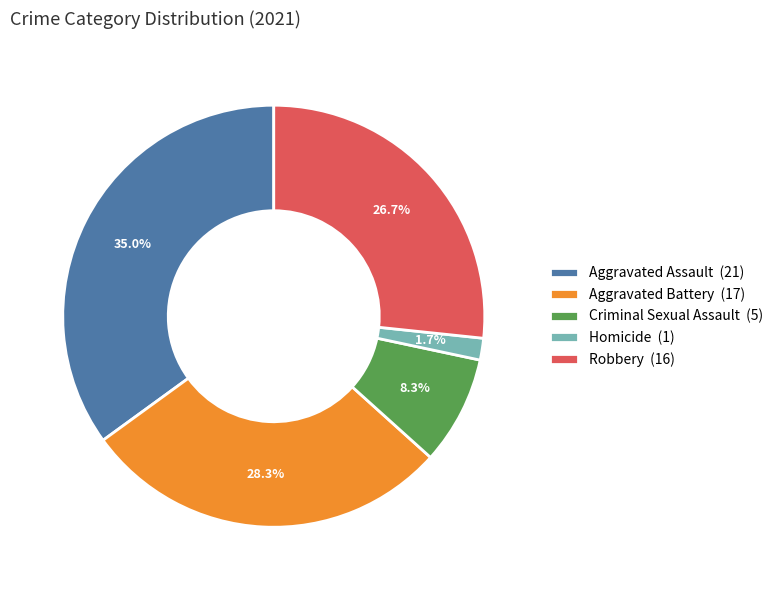

To the nearest percent, what is the difference between the Robbery and Homicide slice percentages?

25%